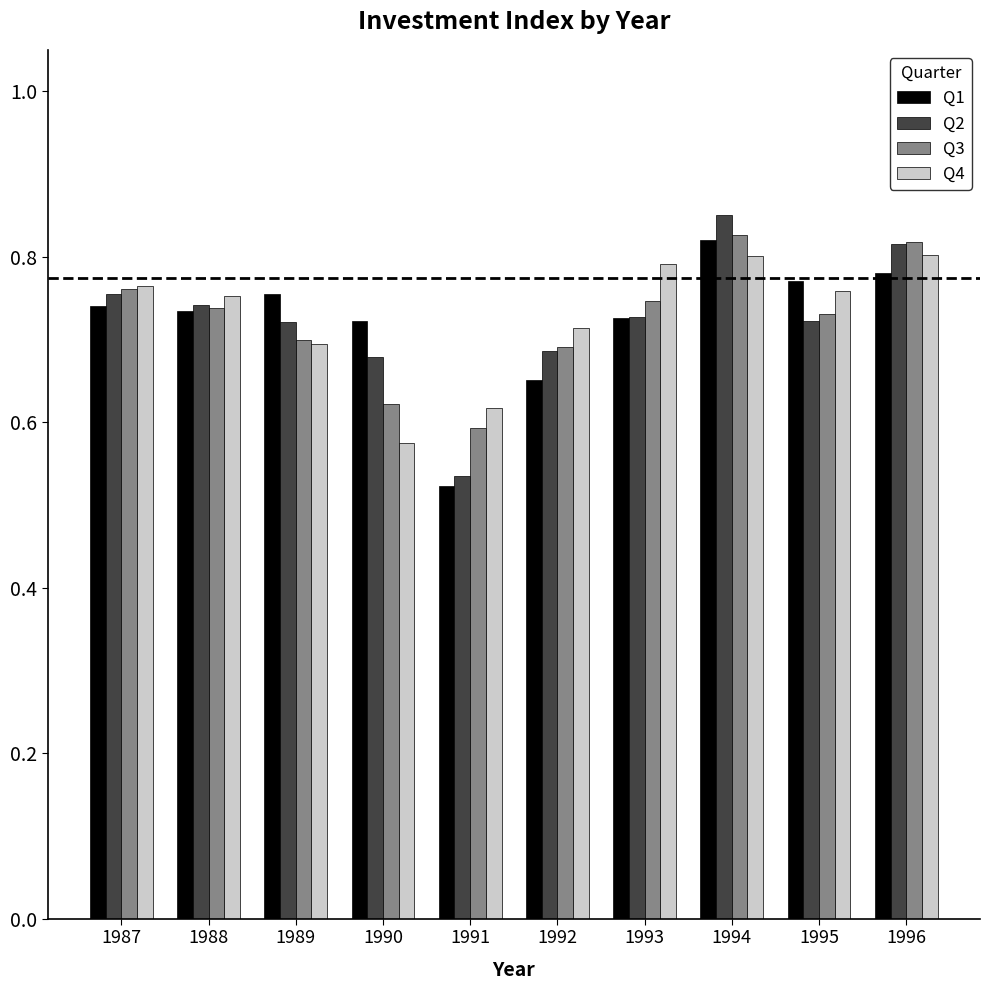

Which series changed the most between 1992 and 1993?

Q4